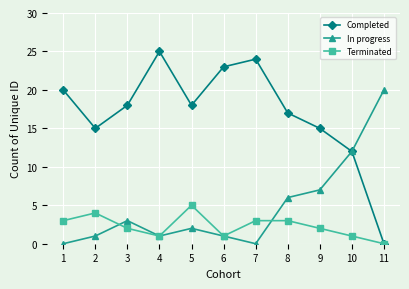

At how many categories does at least one series exceed 8?

11